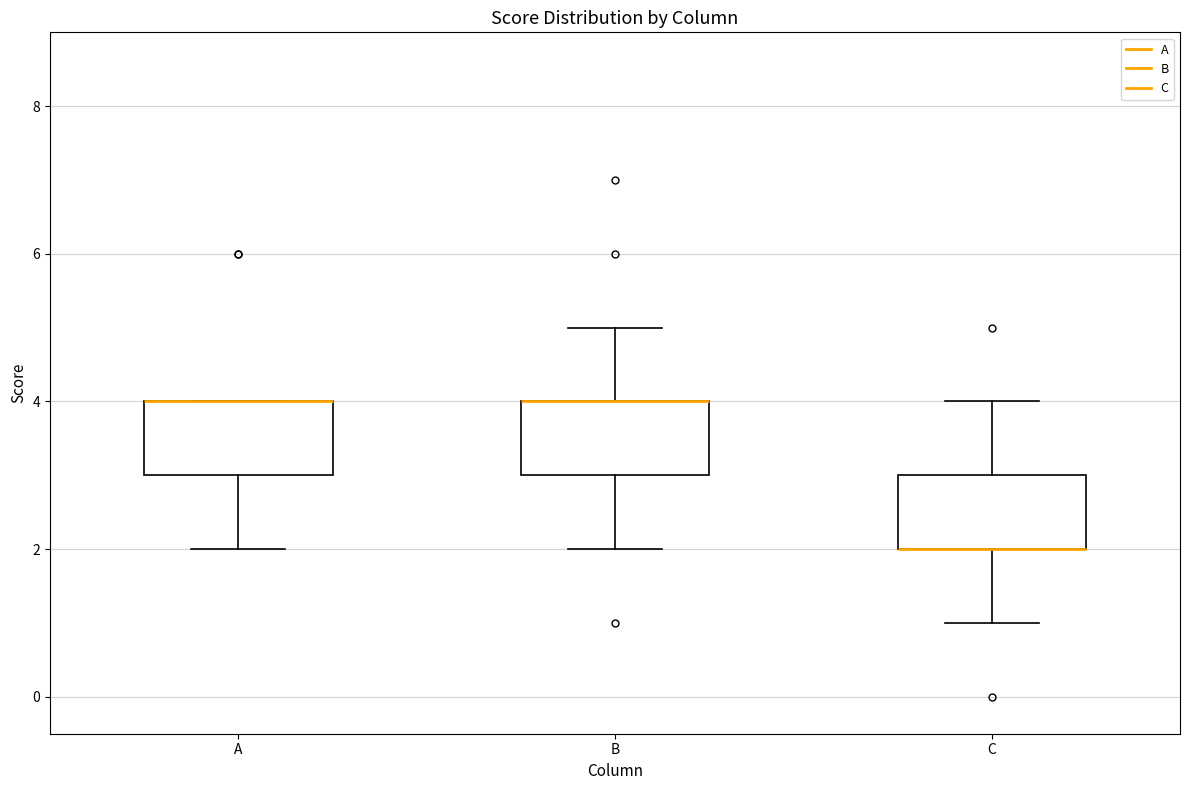

Reading left to right, read every box against the y-axis: the position of its median line, the range the box covers, and the ends of its whiskers. The values are not printed on the chart, so give them approximately, as read against the axis.

A: median 4 (drawn on the box's upper edge), box 3 to 4, whiskers 2 to 4
B: median 4 (drawn on the box's upper edge), box 3 to 4, whiskers 2 to 5
C: median 2 (drawn on the box's lower edge), box 2 to 3, whiskers 1 to 4